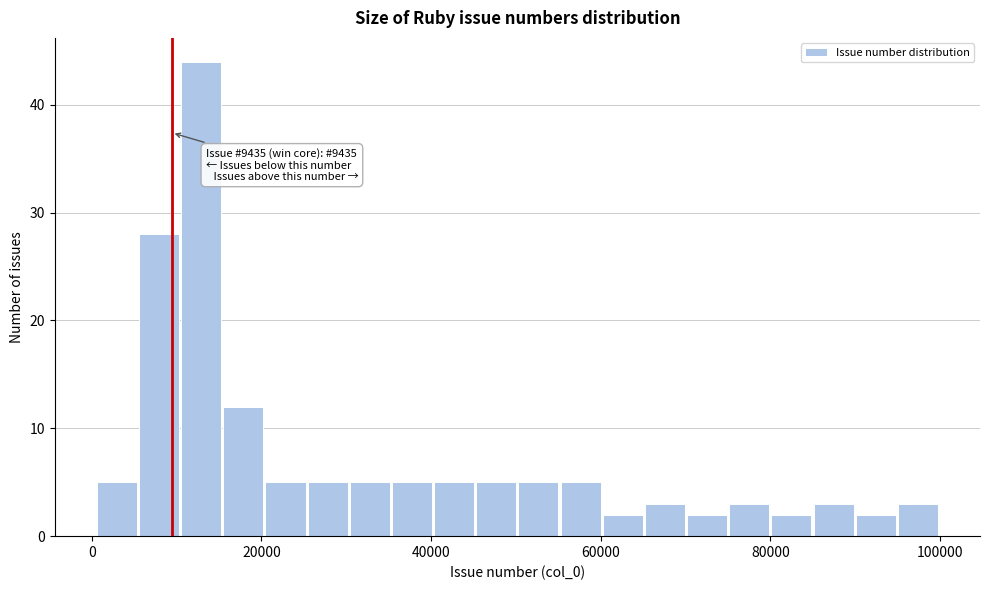

Around what value on the x-axis is the tallest bar? Give the approximate position of its centre, as read against the axis.

12000